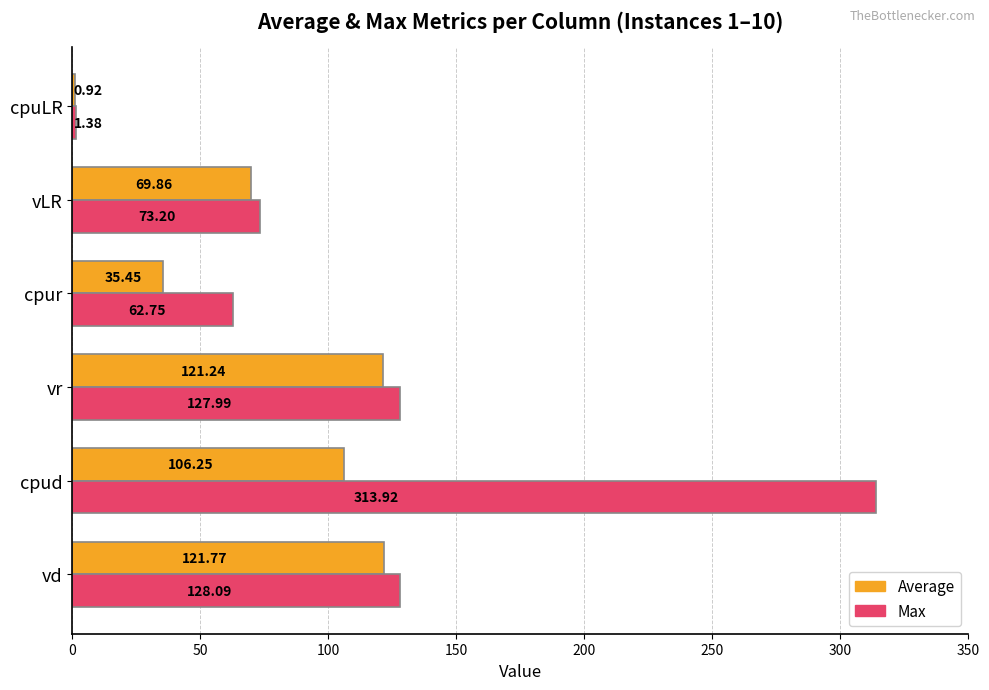

Which category has the highest value across all series?

cpud